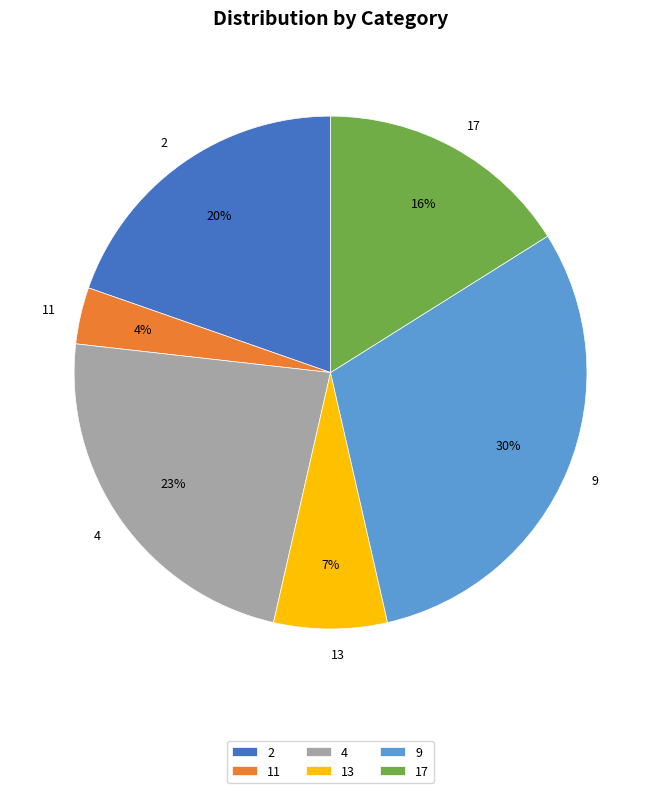

What is the ratio of the value at 9 to the value at 4?

1.3